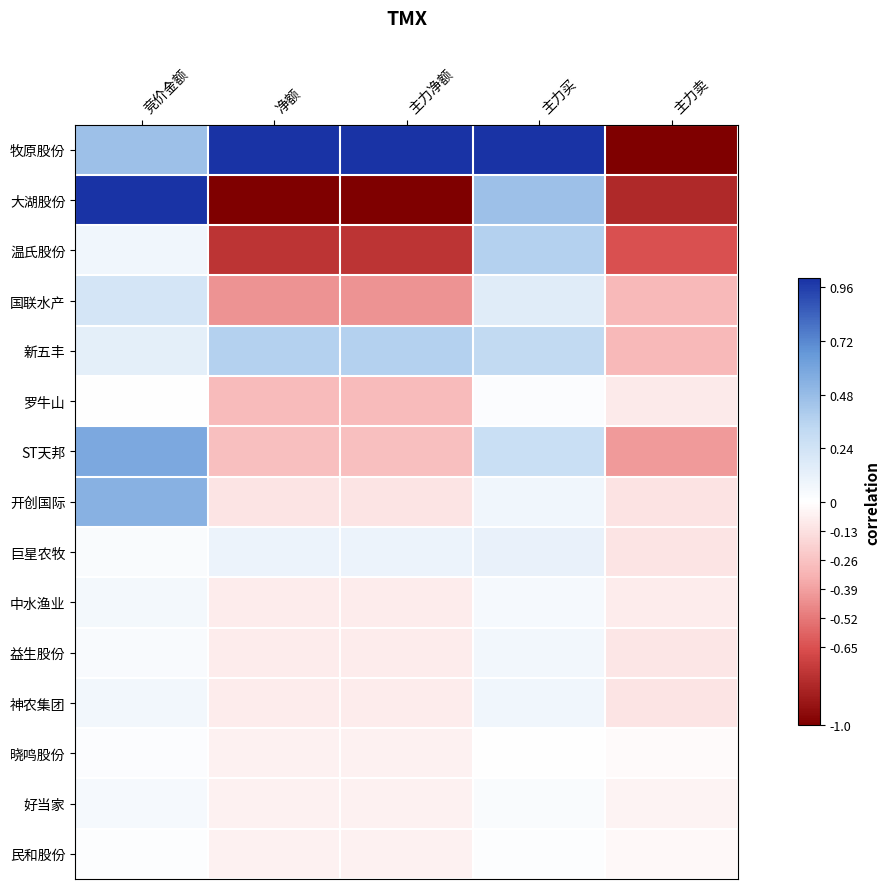

Reading left to right, what are all the values shown in this chart?

牧原股份: 竞价金额=0.5	净额=1.0	主力净额=1.0	主力买=1.0	主力卖=-1.0
大湖股份: 竞价金额=1.0	净额=-1.0	主力净额=-1.0	主力买=0.5	主力卖=-0.8
温氏股份: 竞价金额=0.1	净额=-0.8	主力净额=-0.8	主力买=0.4	主力卖=-0.7
国联水产: 竞价金额=0.2	净额=-0.4	主力净额=-0.4	主力买=0.2	主力卖=-0.3
新五丰: 竞价金额=0.1	净额=0.4	主力净额=0.4	主力买=0.3	主力卖=-0.3
罗牛山: 竞价金额=0.0	净额=-0.3	主力净额=-0.3	主力买=0.0	主力卖=-0.1
ST天邦: 竞价金额=0.6	净额=-0.3	主力净额=-0.3	主力买=0.3	主力卖=-0.4
开创国际: 竞价金额=0.5	净额=-0.1	主力净额=-0.1	主力买=0.1	主力卖=-0.1
巨星农牧: 竞价金额=0.0	净额=0.1	主力净额=0.1	主力买=0.1	主力卖=-0.1
中水渔业: 竞价金额=0.1	净额=-0.1	主力净额=-0.1	主力买=0.1	主力卖=-0.1
益生股份: 竞价金额=0.0	净额=-0.1	主力净额=-0.1	主力买=0.1	主力卖=-0.1
神农集团: 竞价金额=0.1	净额=-0.1	主力净额=-0.1	主力买=0.1	主力卖=-0.1
晓鸣股份: 竞价金额=0.0	净额=-0.1	主力净额=-0.1	主力买=0.0	主力卖=-0.0
好当家: 竞价金额=0.0	净额=-0.1	主力净额=-0.1	主力买=0.0	主力卖=-0.0
民和股份: 竞价金额=0.0	净额=-0.1	主力净额=-0.1	主力买=0.0	主力卖=-0.0